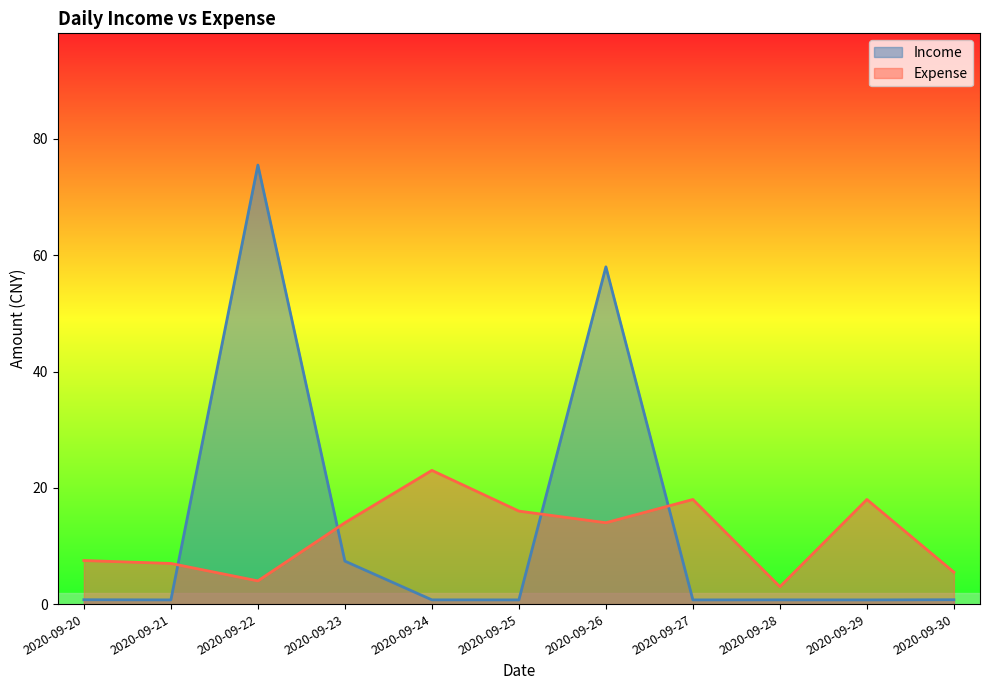

How many data points does each series have?

11